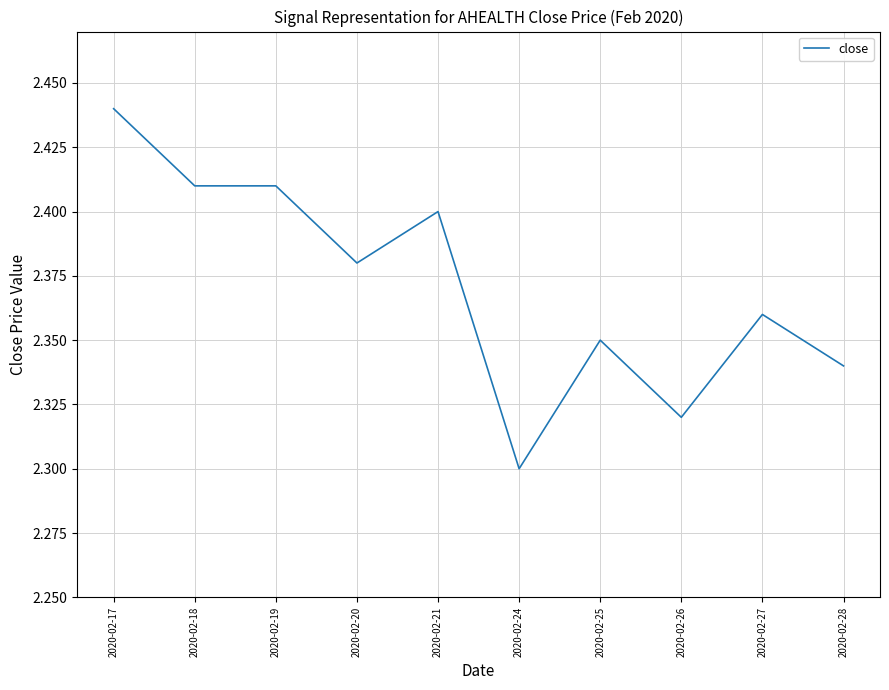

At which category does the chart reach its minimum across all series?

2020-02-24